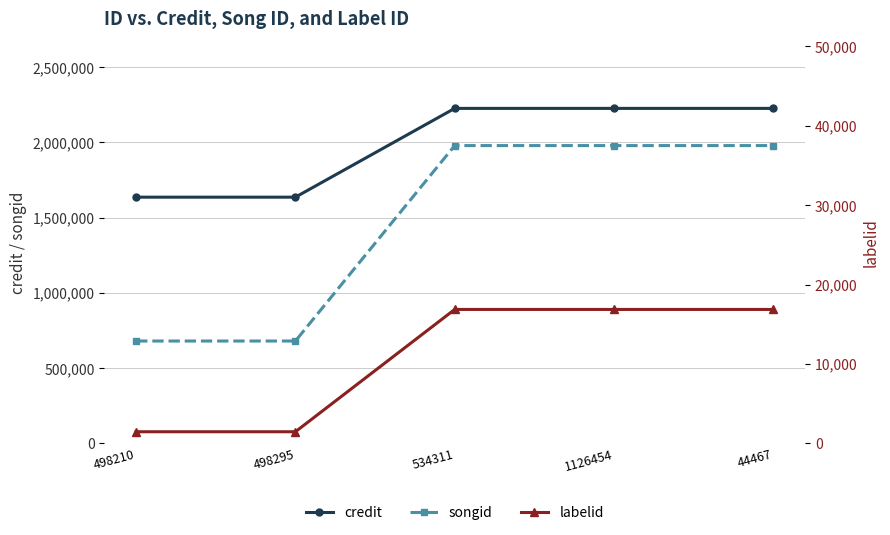

What is the difference between the maximum and minimum values in the songid series?

1298376